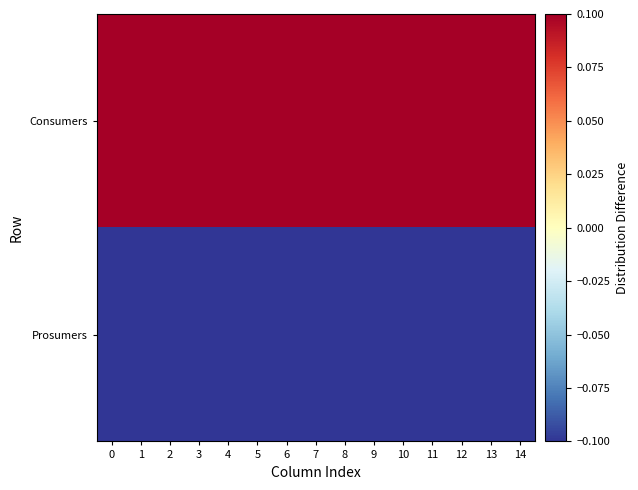

List the series in order of their overall mean, lowest first.

Prosumers, Consumers